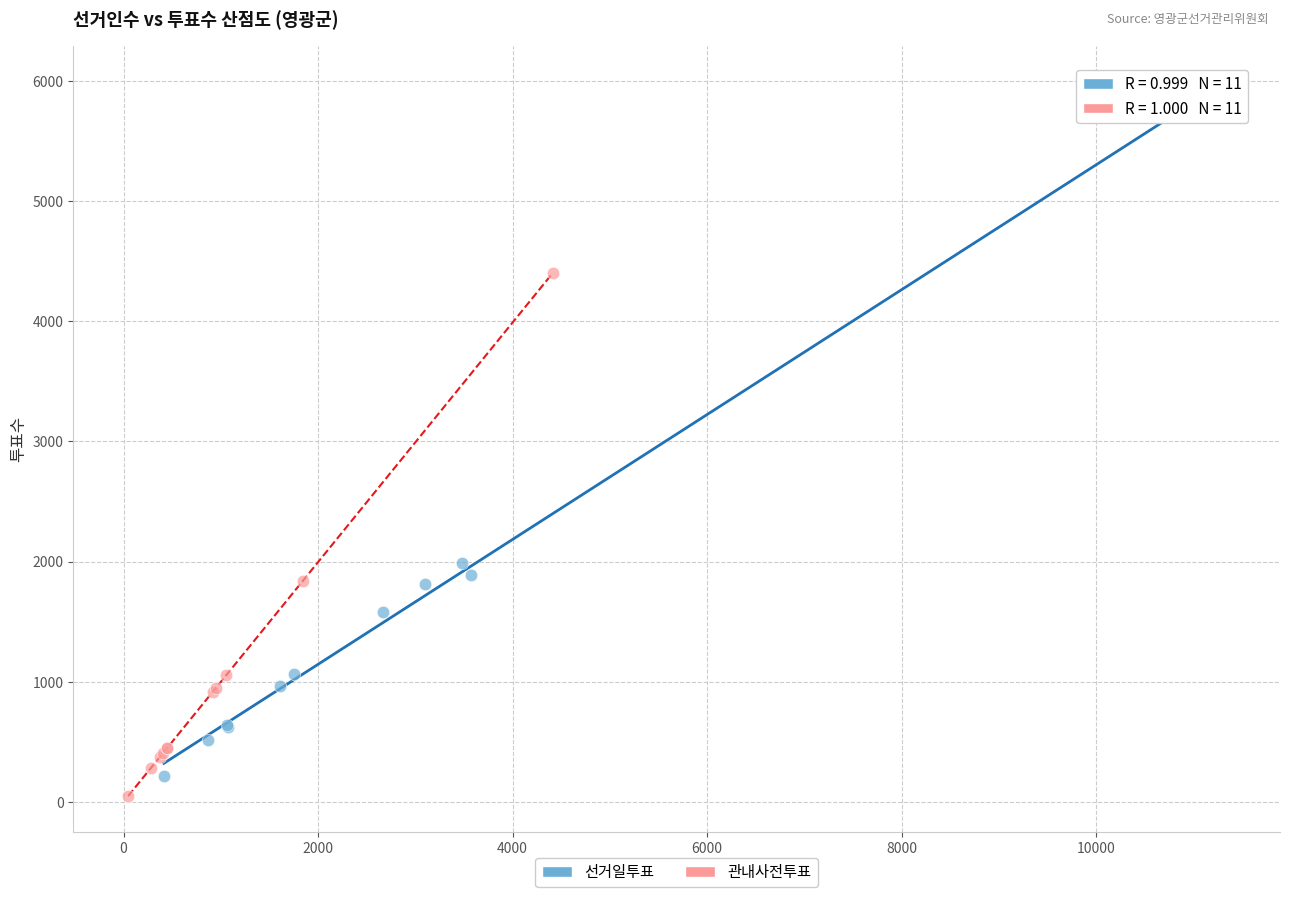

Which series reaches the maximum Y coordinate?

선거일투표